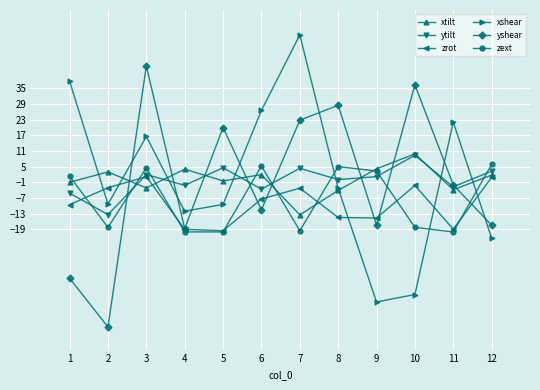

How many lines are shown in the chart?

6